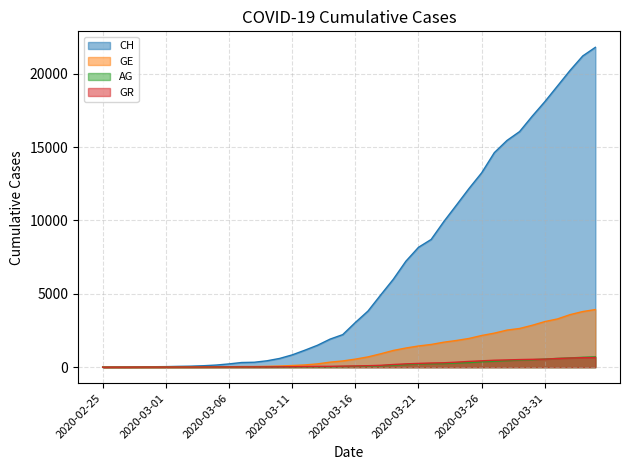

At which category does the chart reach its minimum across all series?

2020-02-25